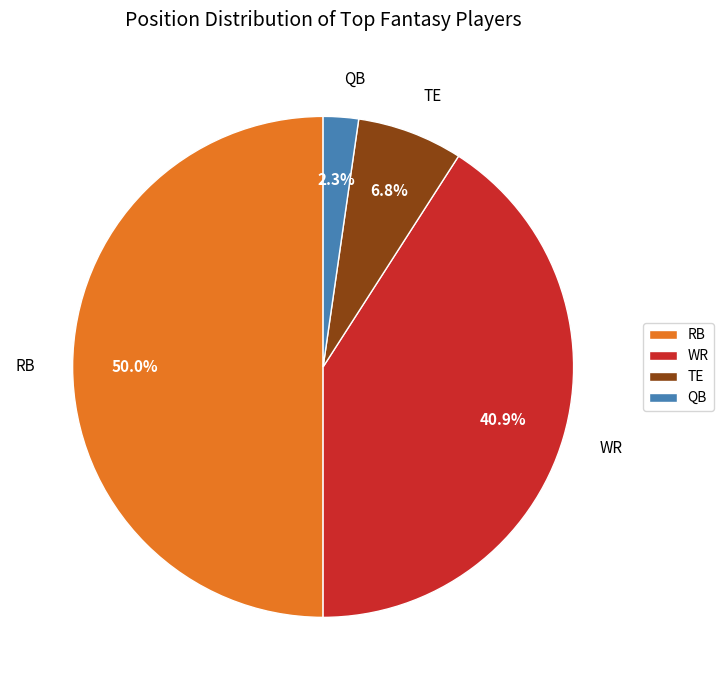

Which slice is the largest?

RB